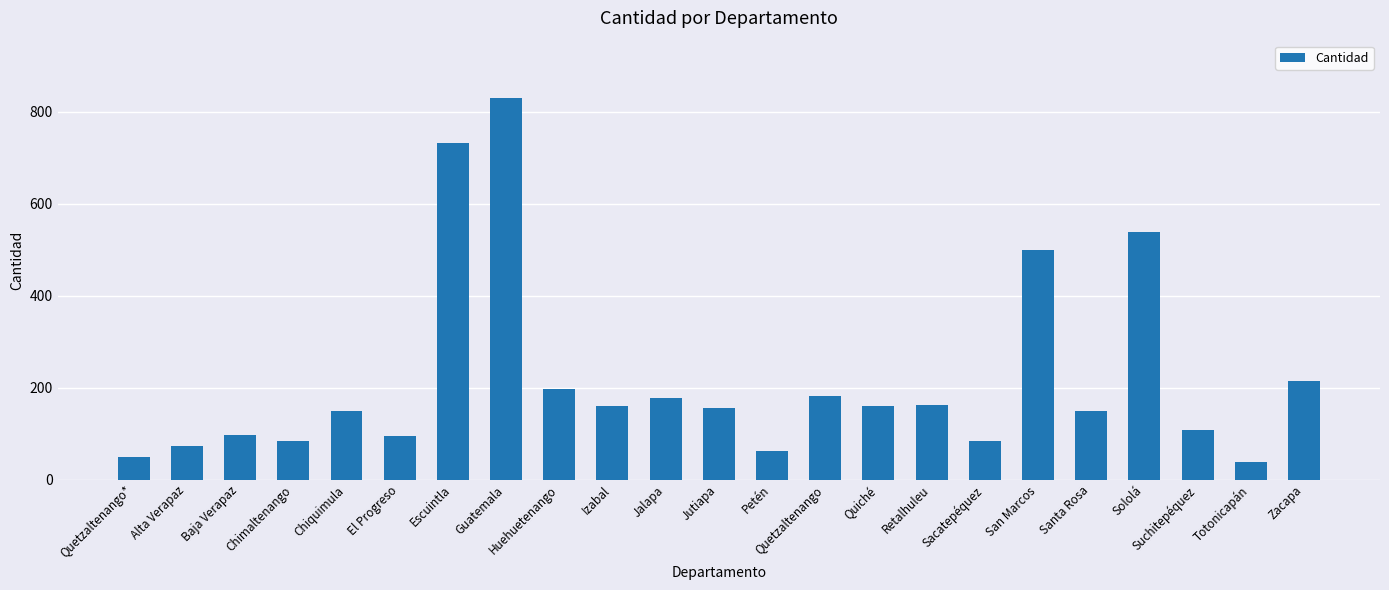

What is the difference between the maximum and minimum values?

791